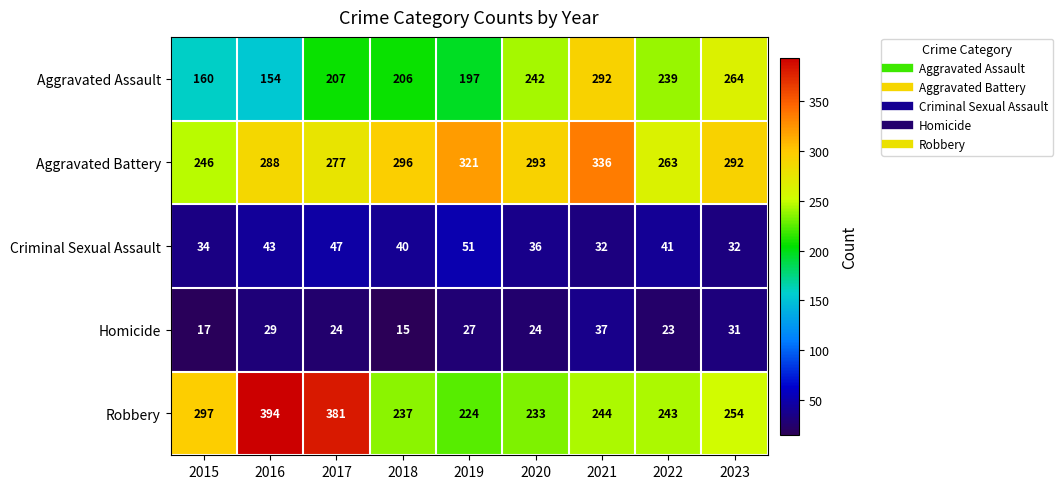

The value of Robbery at 2022 is 376. True or false?

False